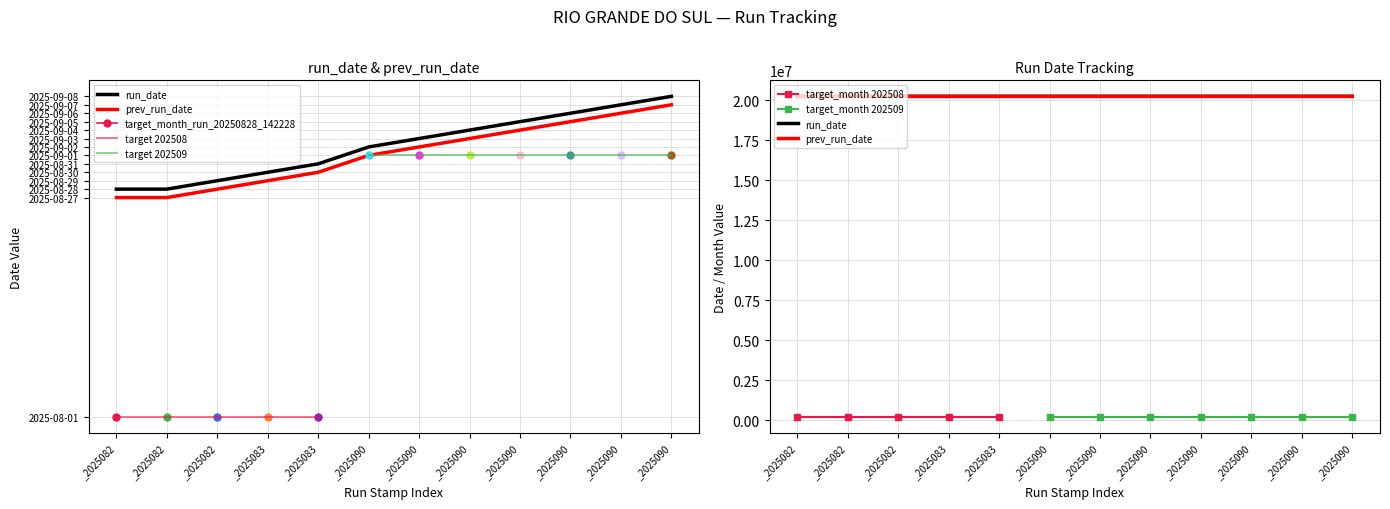

What is the approximate value of prev_run_date at _2025083, to the nearest 10?

20250830